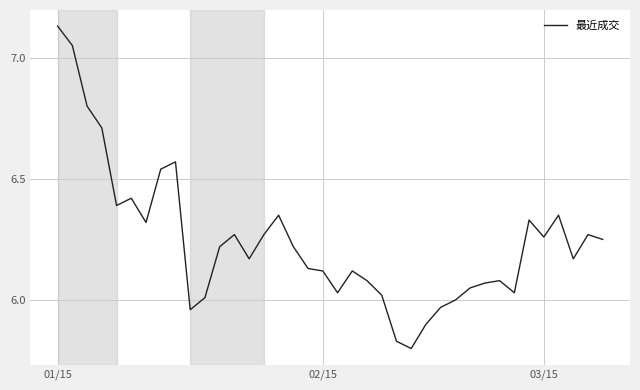

What is the difference between the maximum and minimum values?

1.3